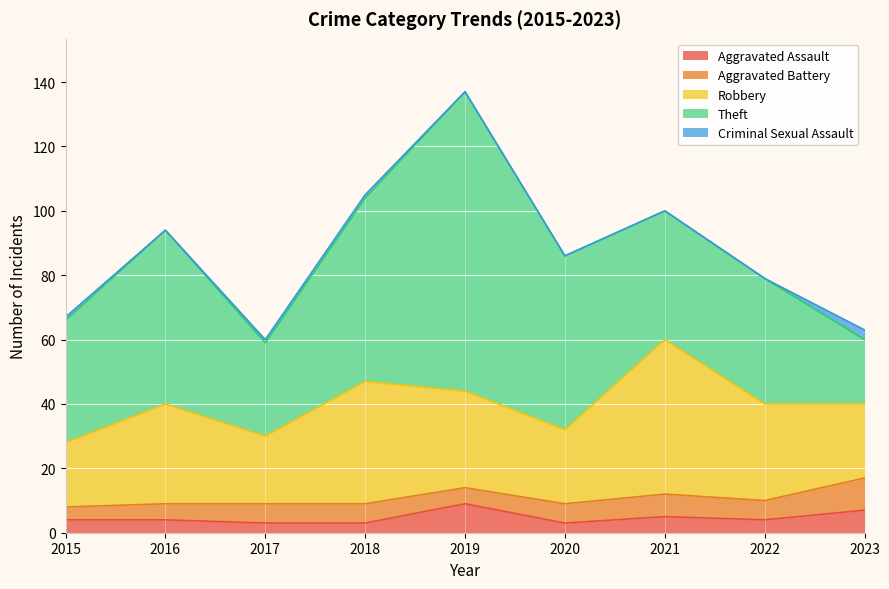

What is the total value across all series at 2018?

105